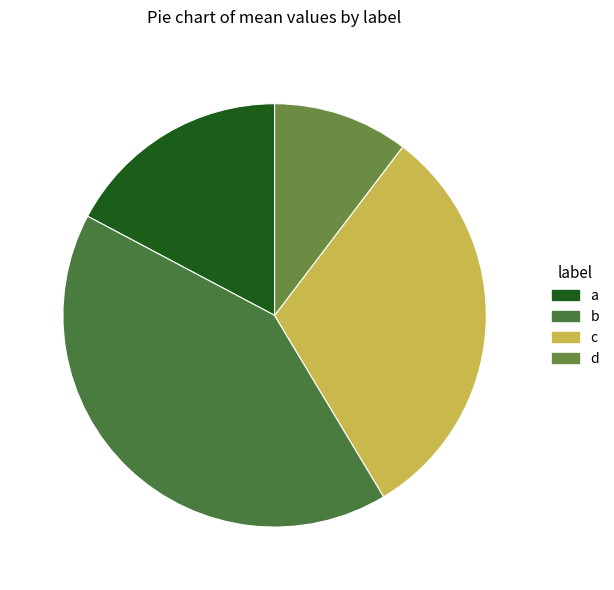

Combined, what portion of the pie is b and c?

72.4%